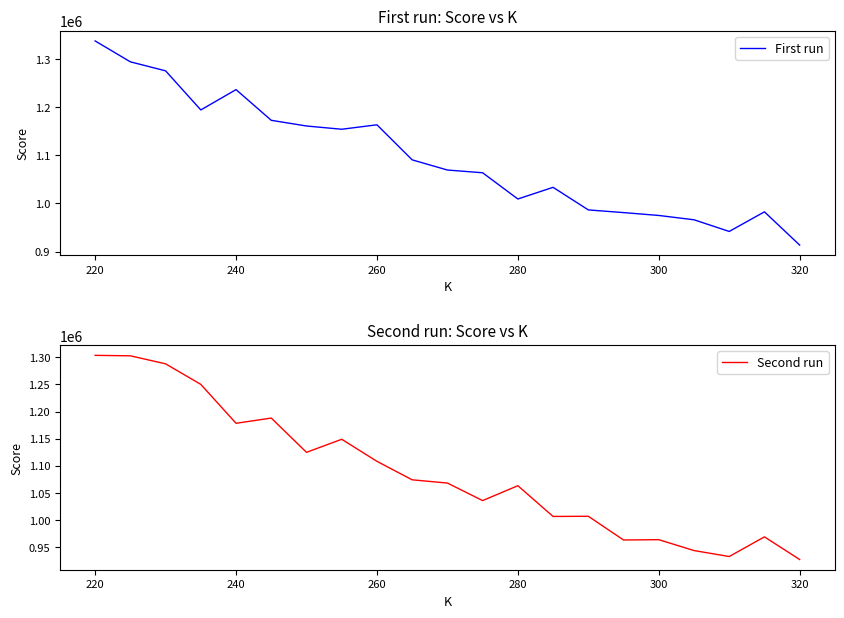

True or false: Second run has more than 0 points higher than both neighbors.

True